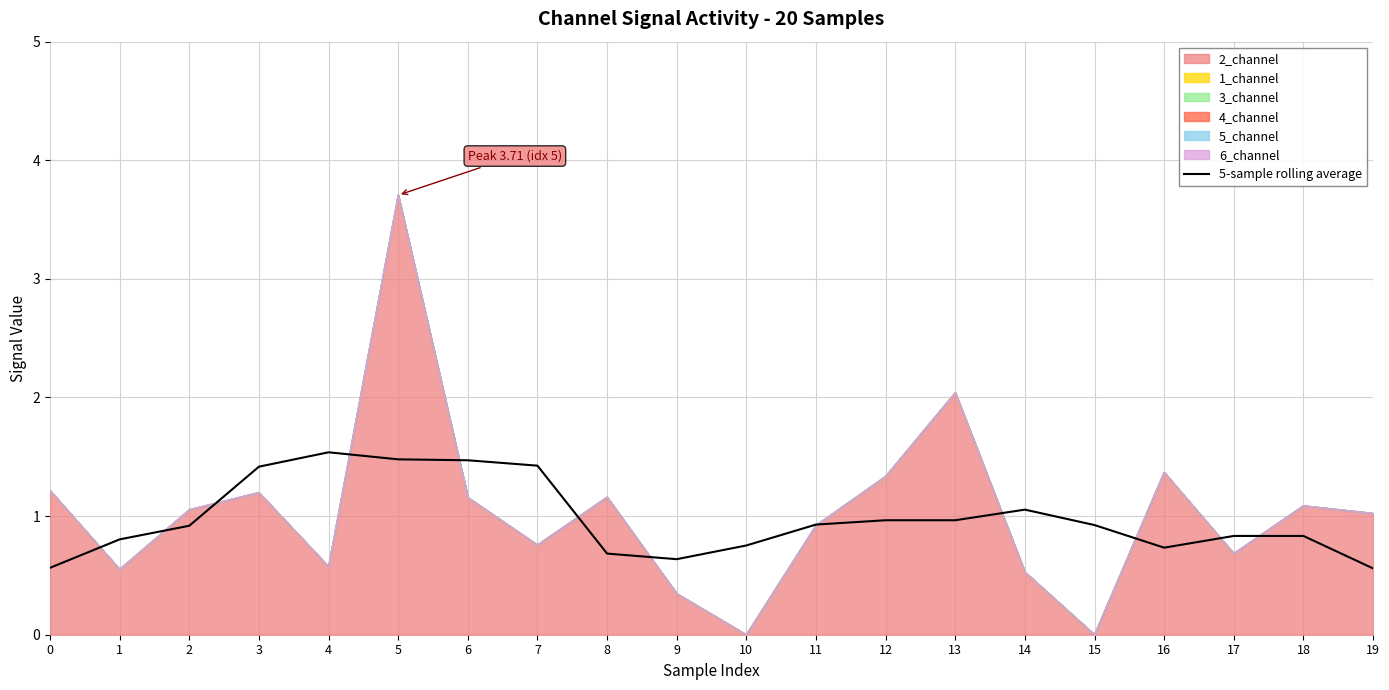

What is the sum of all values?

19.5